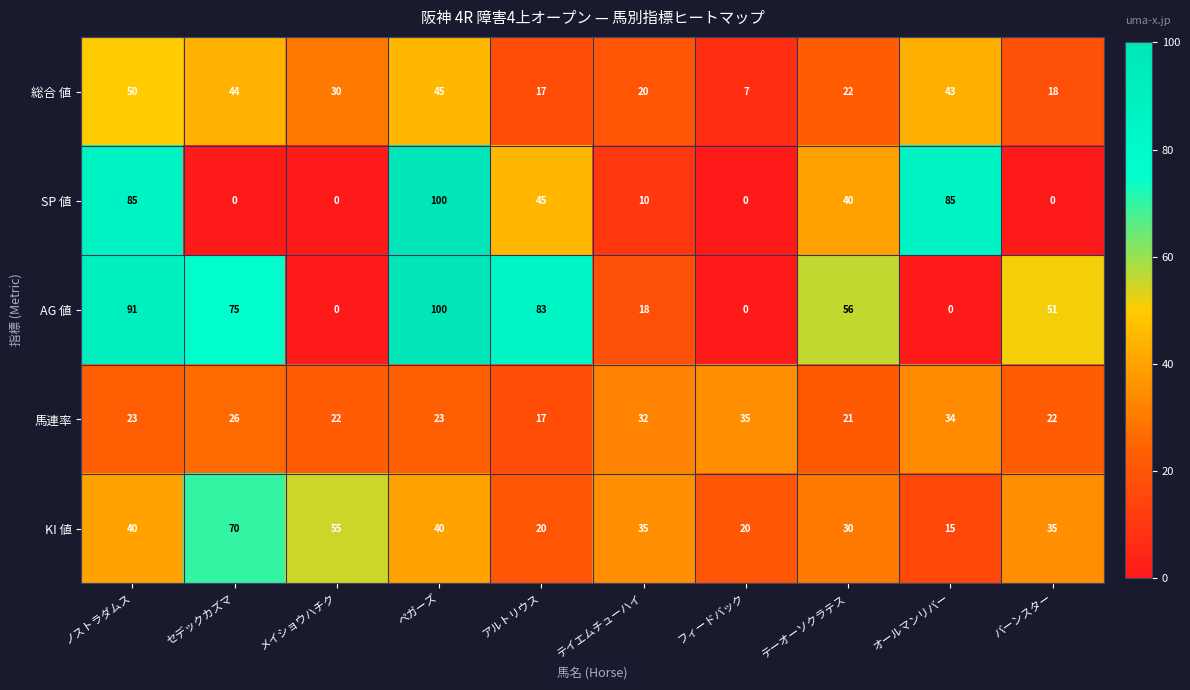

What is the spread (max minus min) of values at オールマンリバー?

85